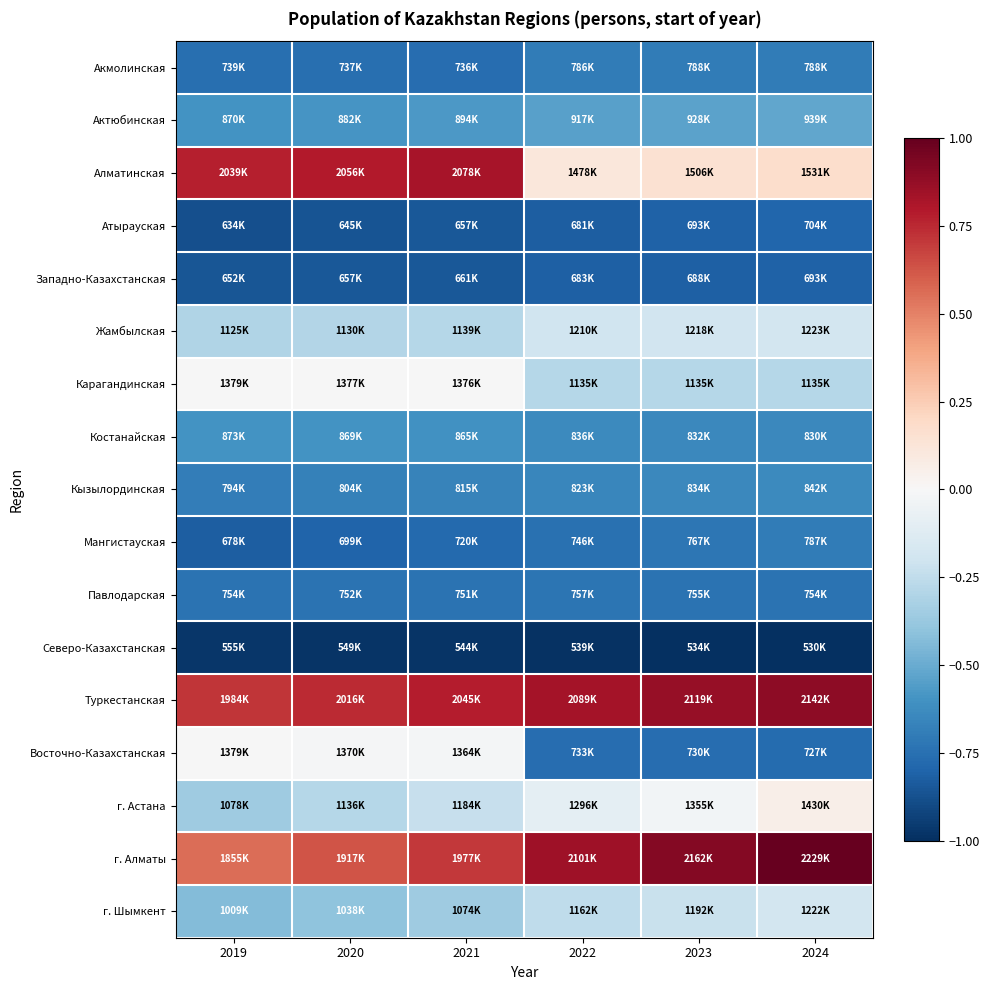

At how many categories does at least one series exceed 0?

6